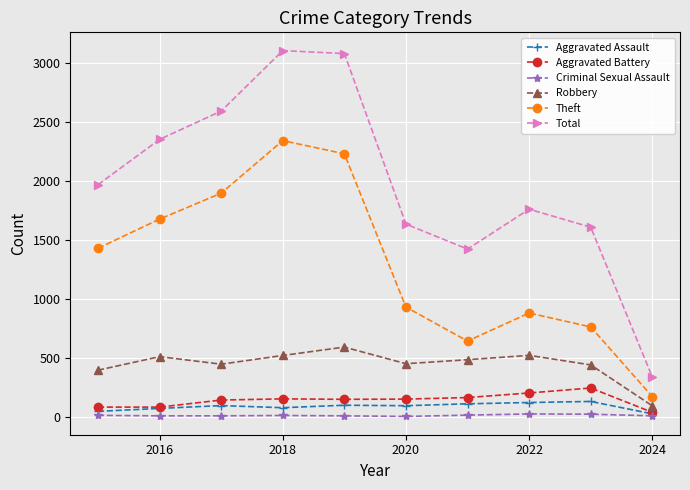

Which series has the largest range (max minus min)?

Total